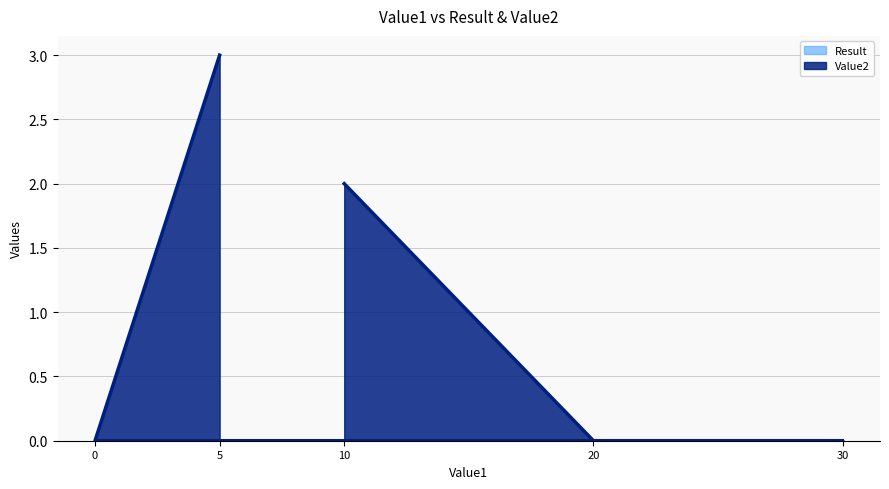

The Value2 series shows 0 at 30. True or false?

True